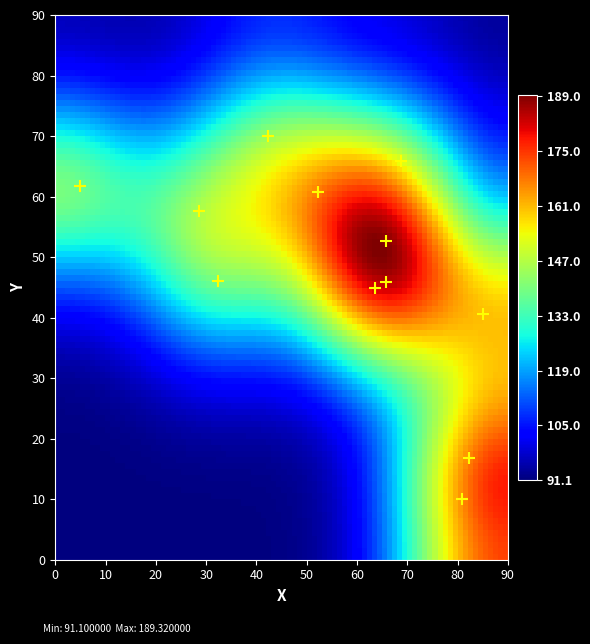

What is the average Y value?

47.7